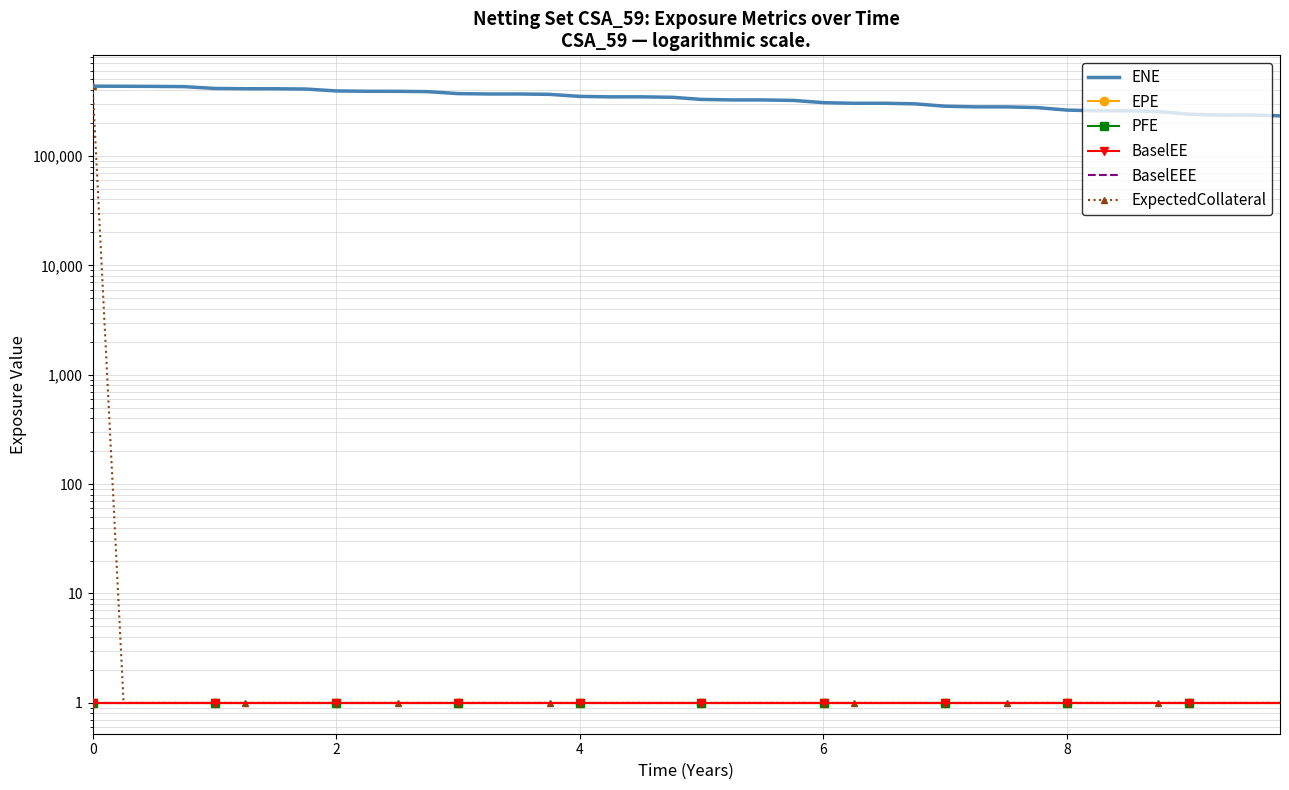

True or false: BaselEEE has a value of 2 at 35.

False